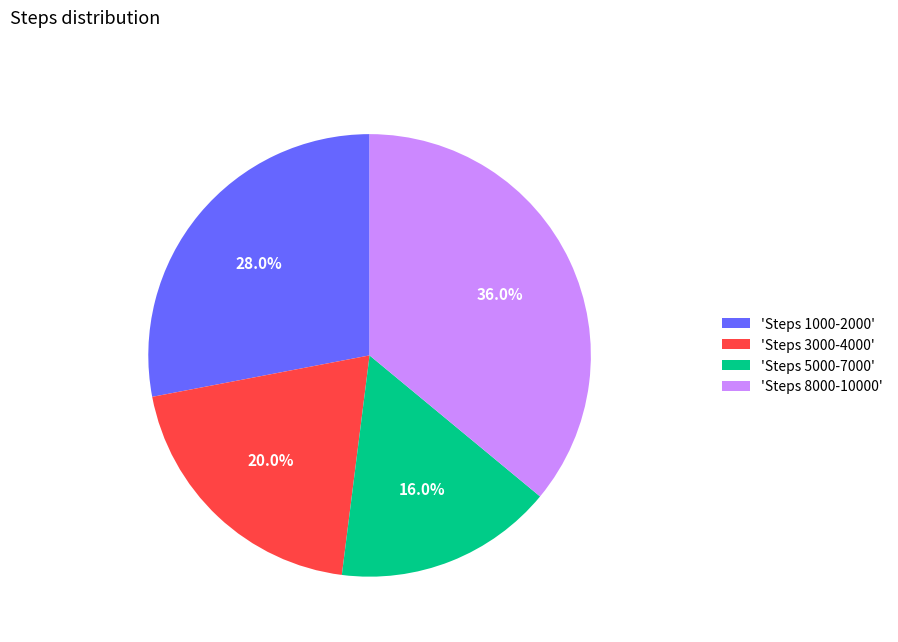

What percentage is NOT represented by 'Steps 5000-7000'?

84.0%